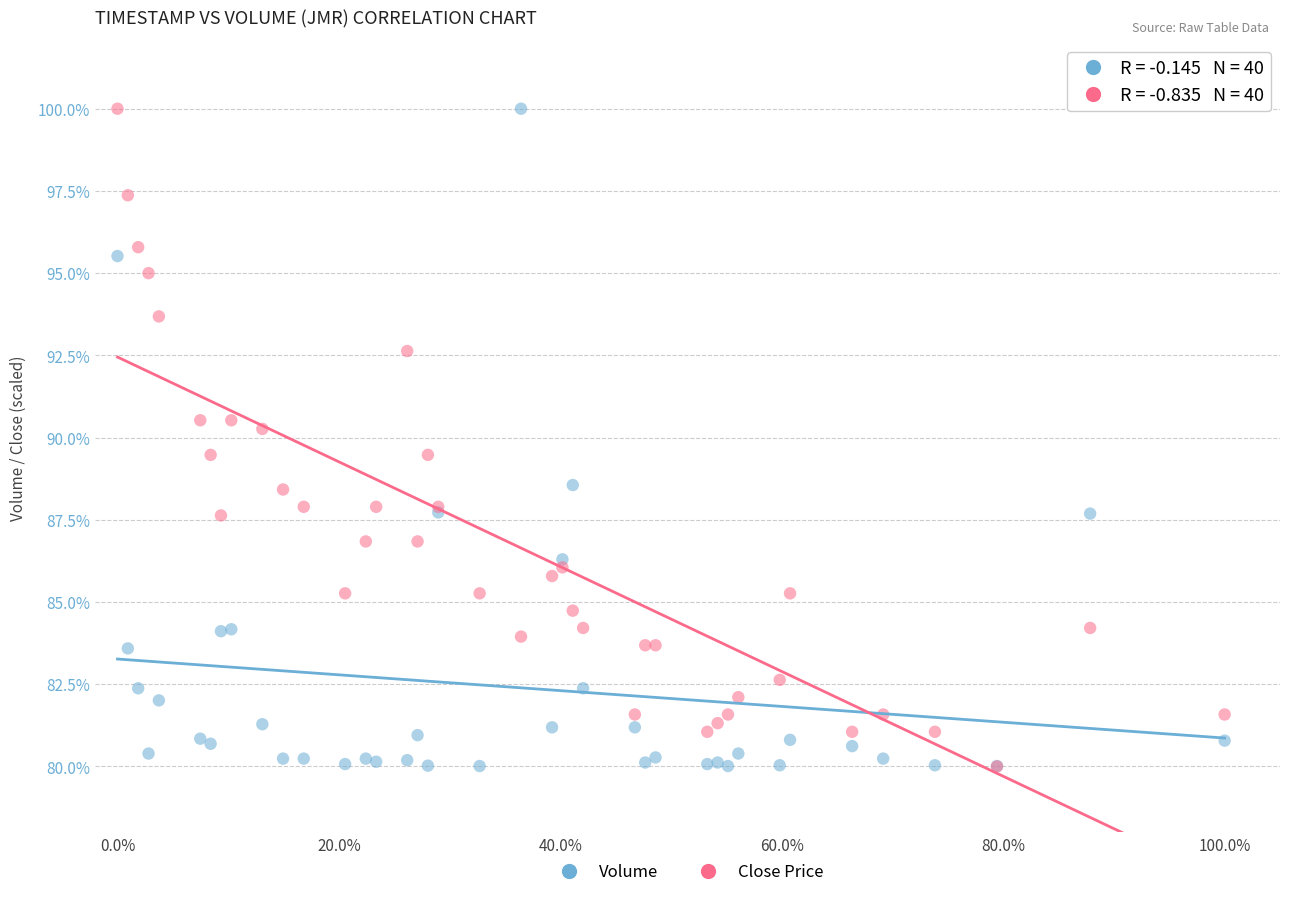

Across all series, what Y value is closest to 90?

90.3